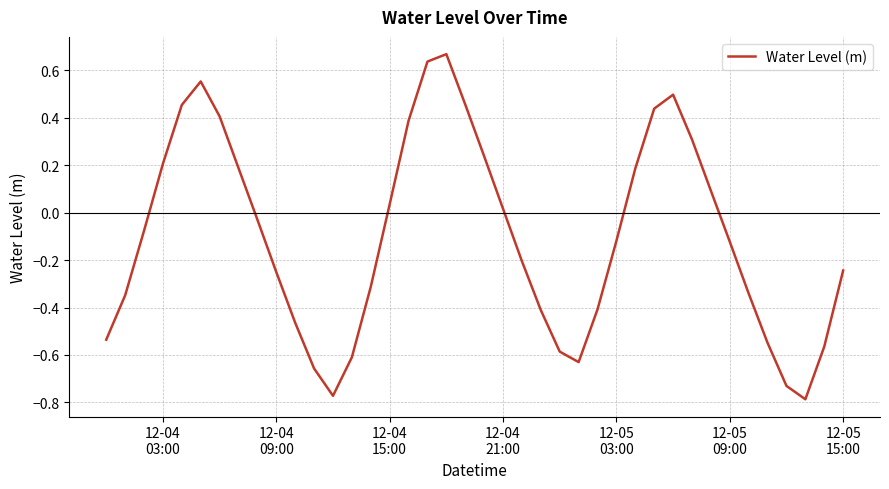

What is the difference between the maximum and minimum values?

1.5